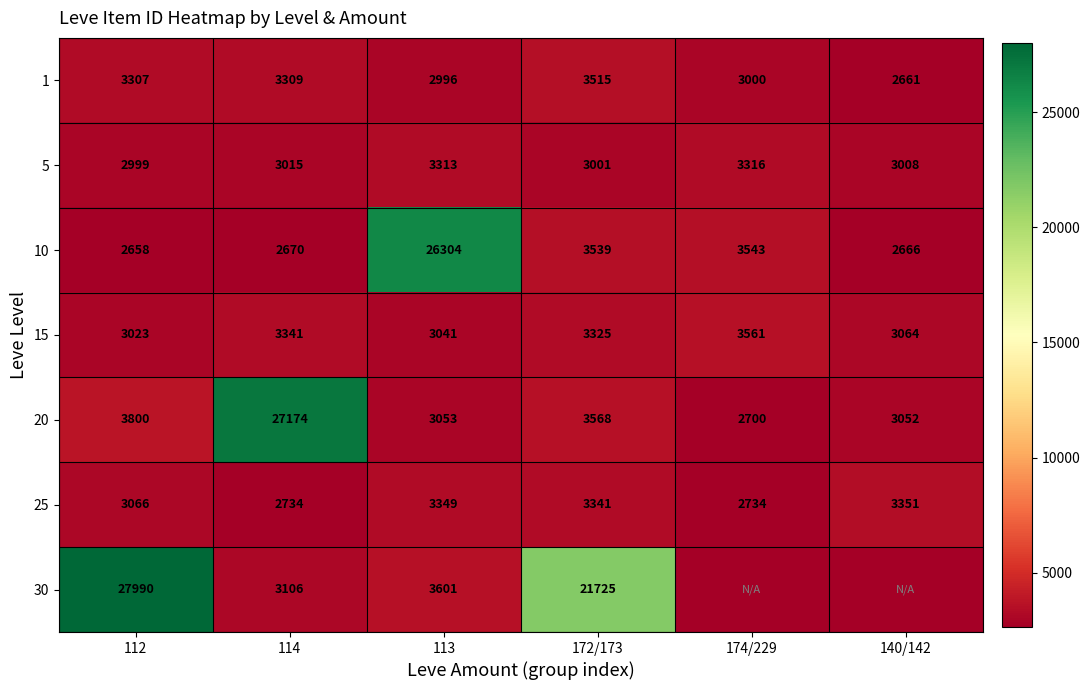

List the labels in order of 5 value, largest first.

174/229, 113, 114, 140/142, 172/173, 112